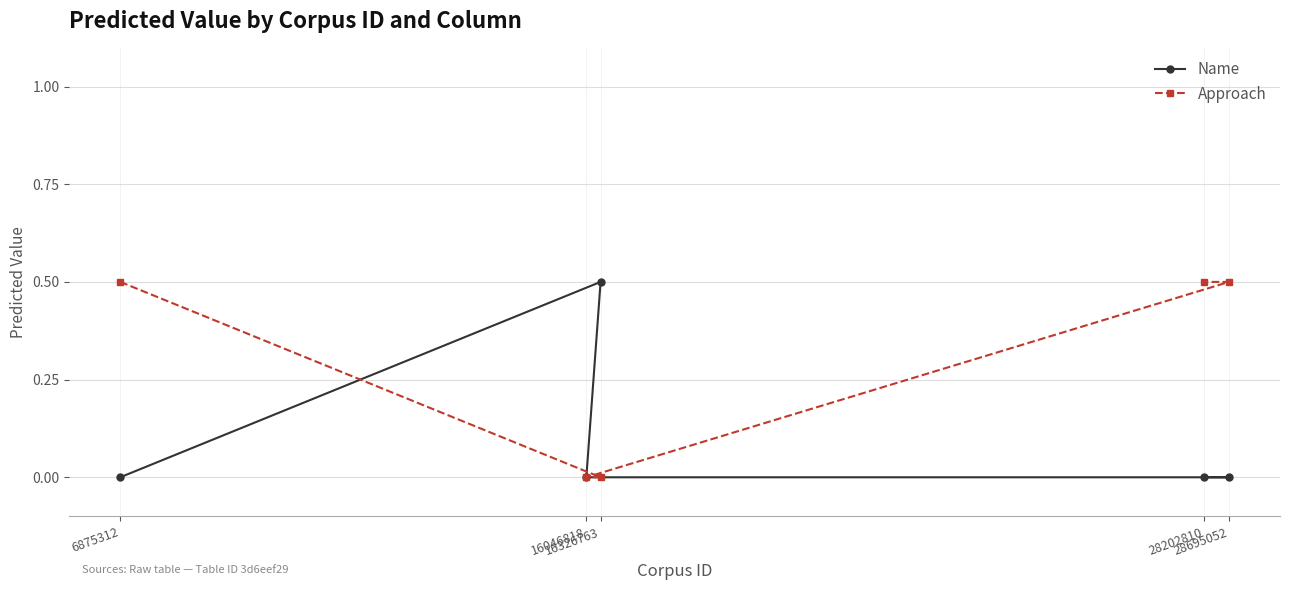

How many data points in Name are above 0?

1